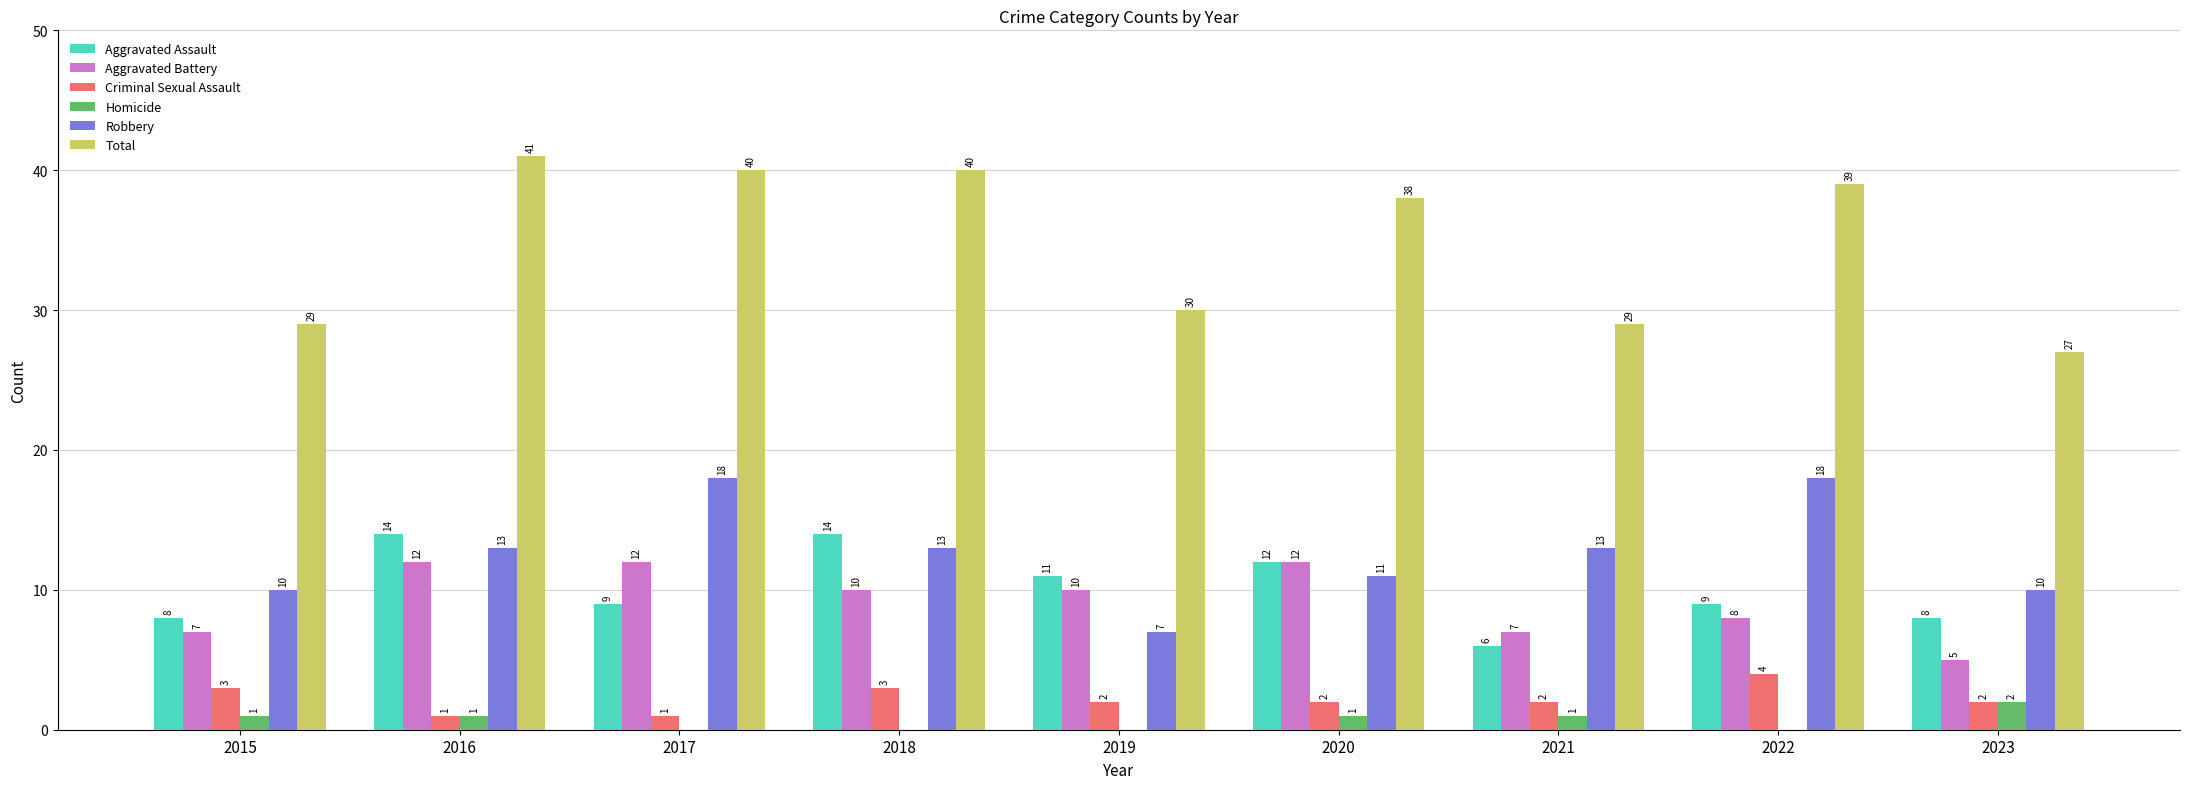

What is the sum of the Robbery values at 2019 and 2021?

20